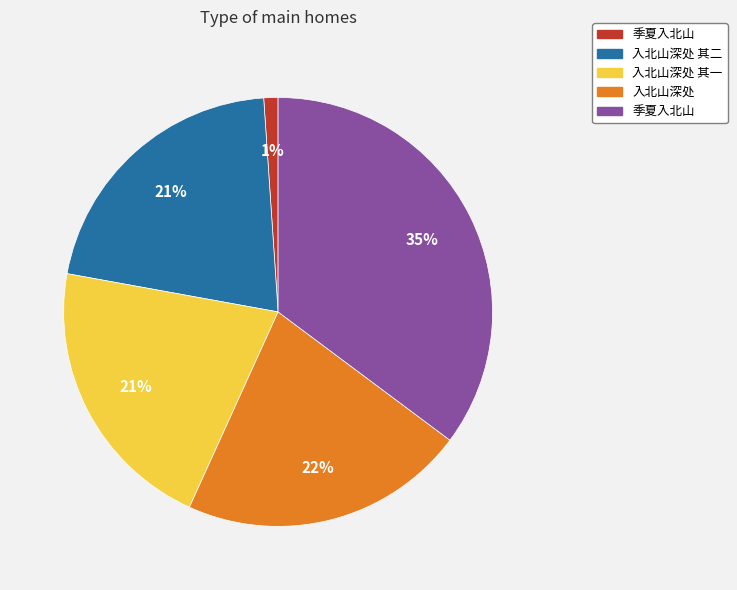

Count the number of slices in the pie.

5